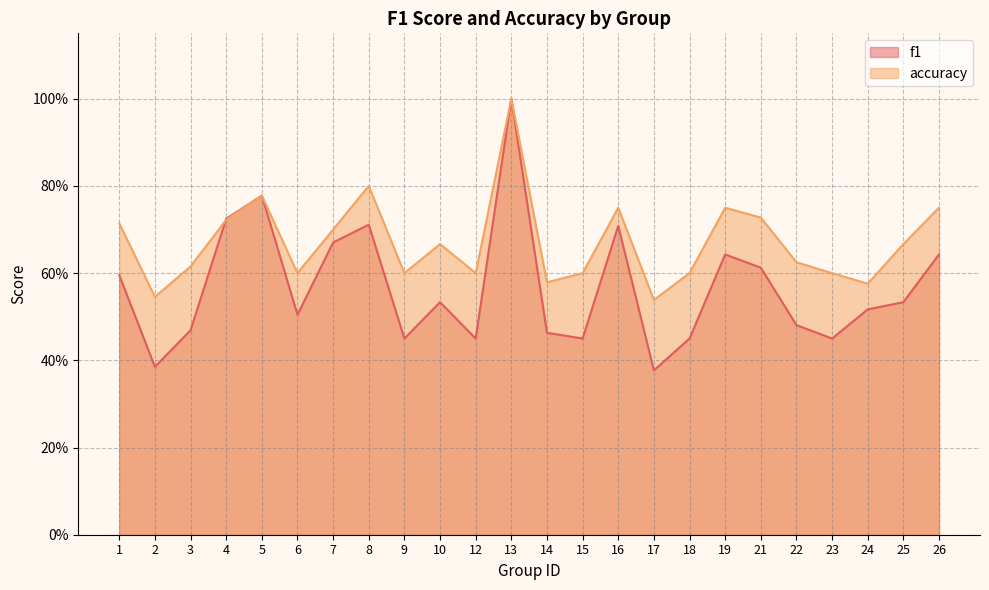

Which series has the largest total across all categories?

accuracy